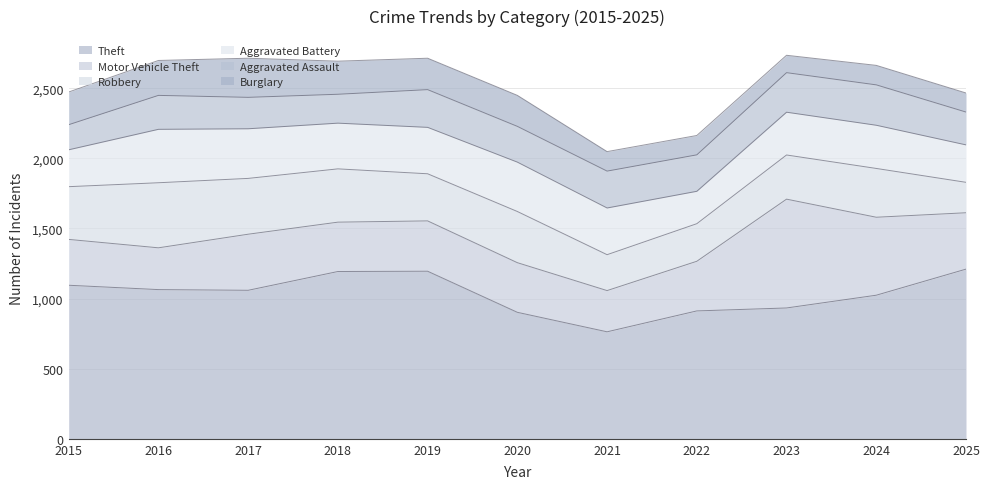

Rank the series at 2020 from highest to lowest value.

Theft, Robbery, Motor Vehicle Theft, Aggravated Battery, Aggravated Assault, Burglary